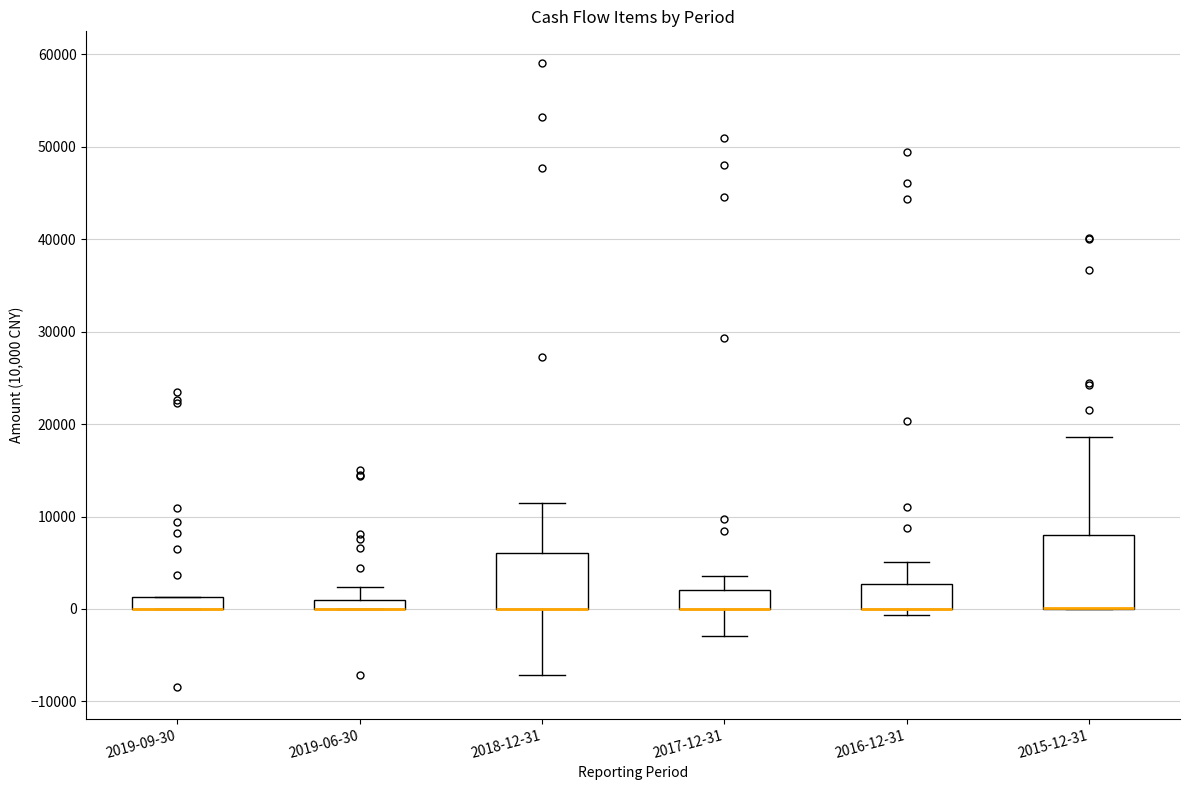

Comparing the boxes themselves (not the whiskers), which one is the tallest?

2015-12-31